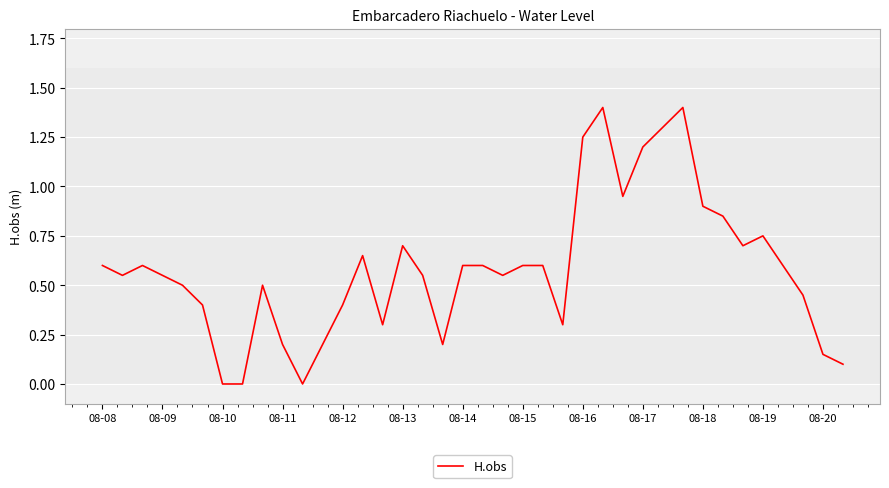

What is the difference between the maximum and minimum values?

1.4